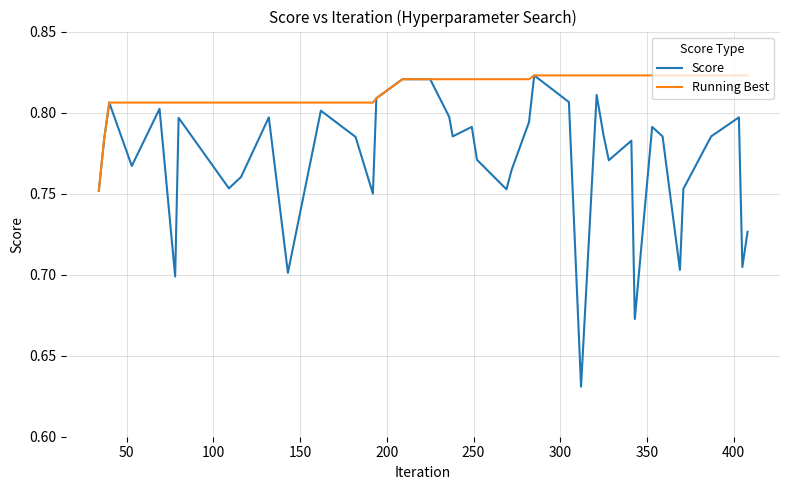

Which series has the largest range (max minus min)?

Score